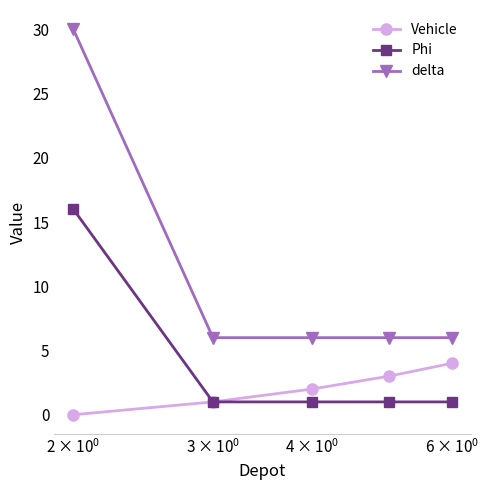

Reading left to right, transcribe all the data shown in this chart.

Vehicle: 0	1	2	3	4
Phi: 16	1	1	1	1
delta: 30	6	6	6	6